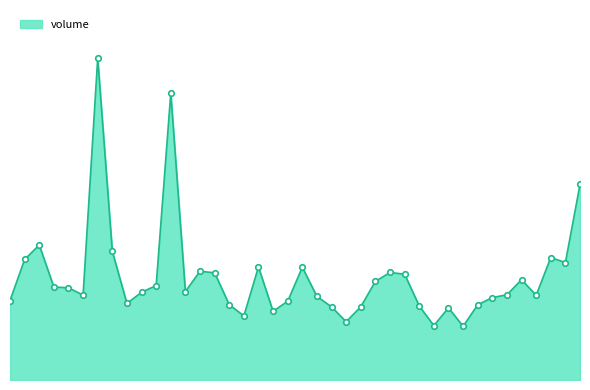

How many interior local peaks (higher than both neighbors) does the data have?

10